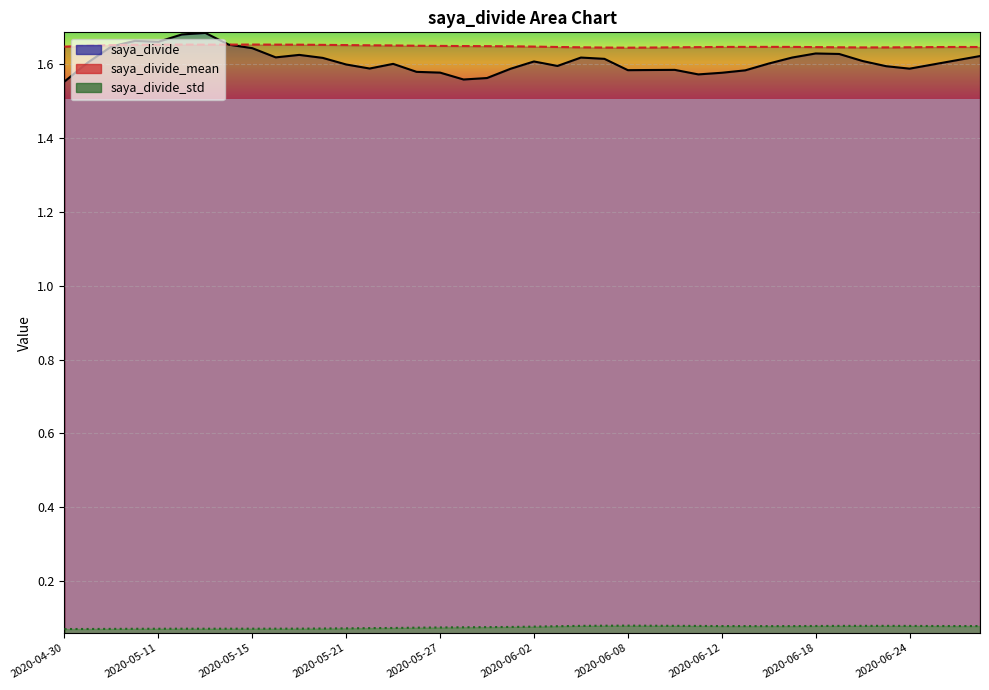

Between 2020-05-12 and 2020-04-30, which is larger?

2020-05-12